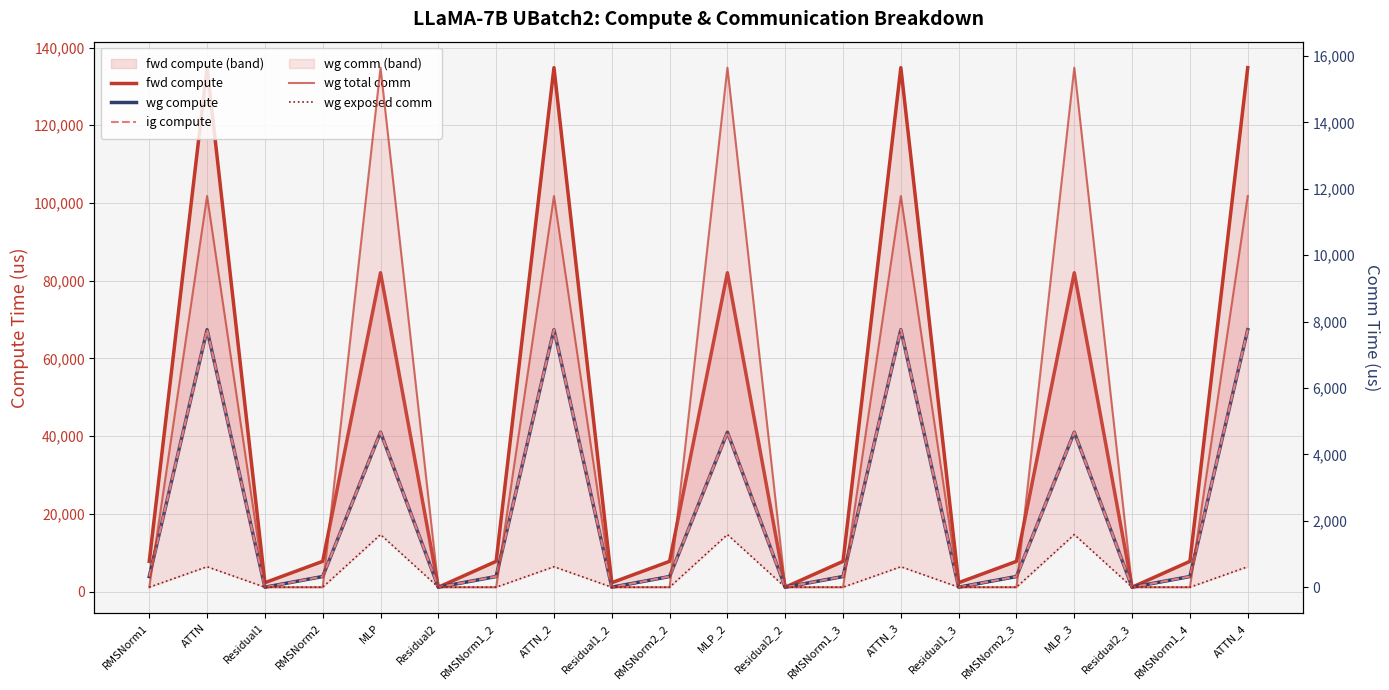

What is the highest value of the wg exposed comm series?

1585.5